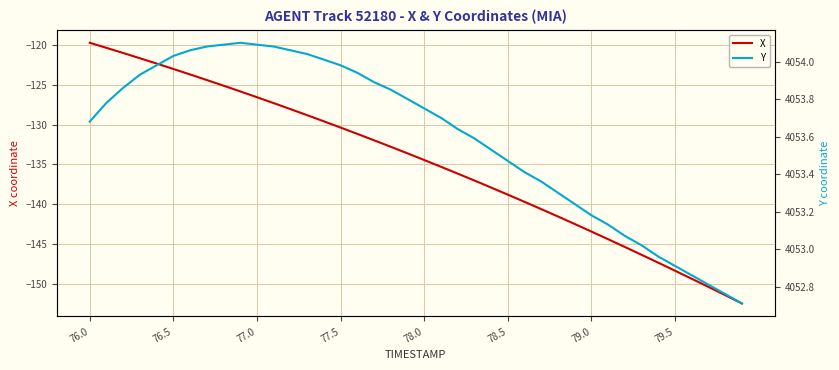

List the series in order of their peak value, lowest first.

X, Y